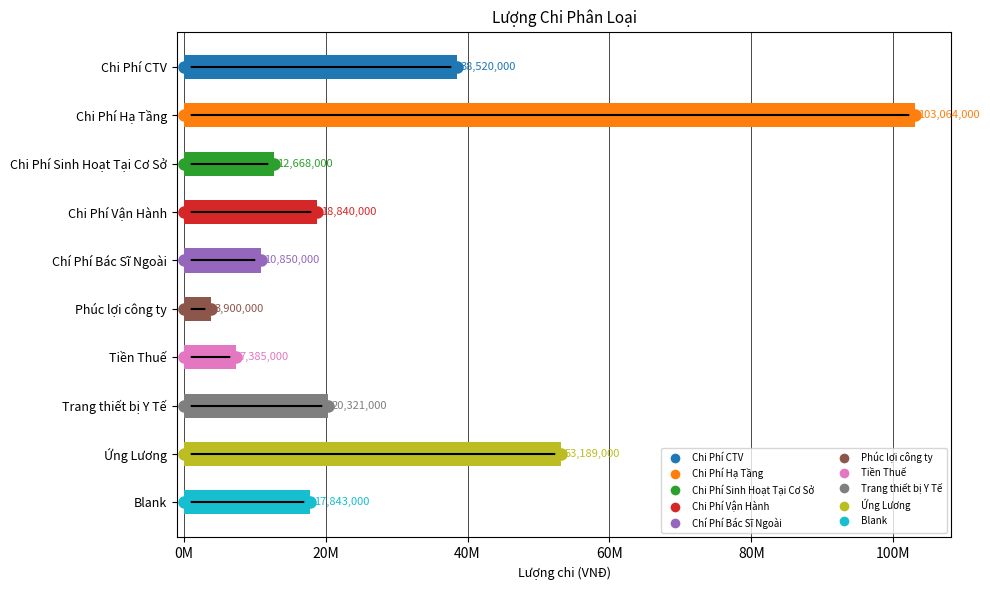

What is the smallest value displayed?

3900000